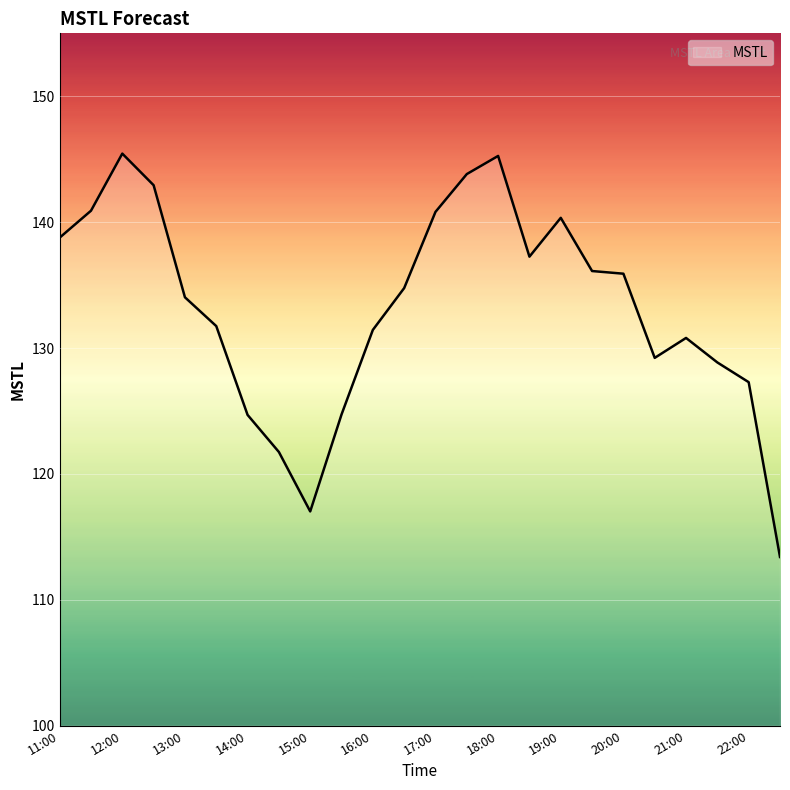

What is the smallest value displayed?

113.4